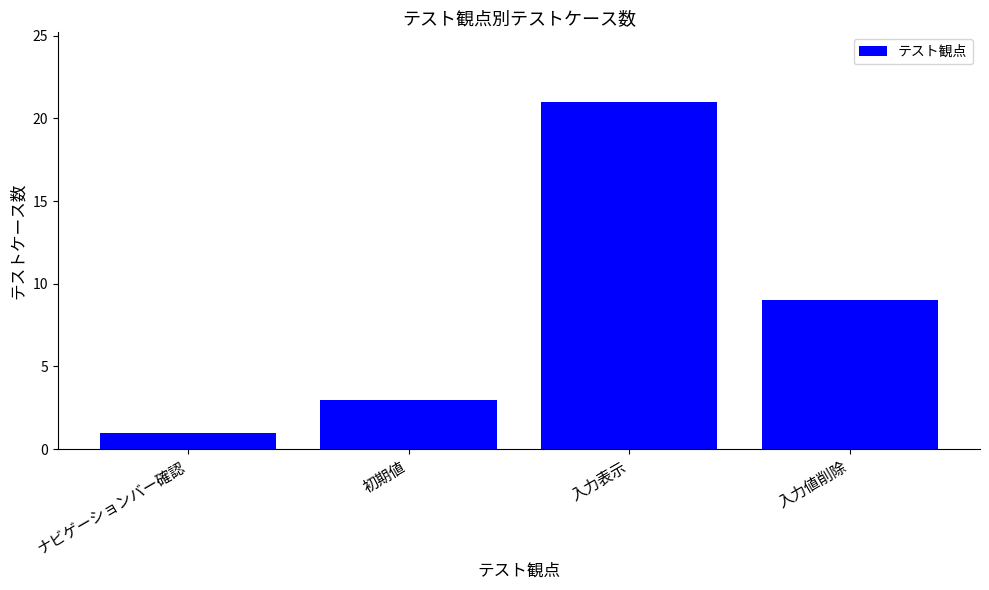

Which category has the lowest value across all series?

ナビゲーションバー確認